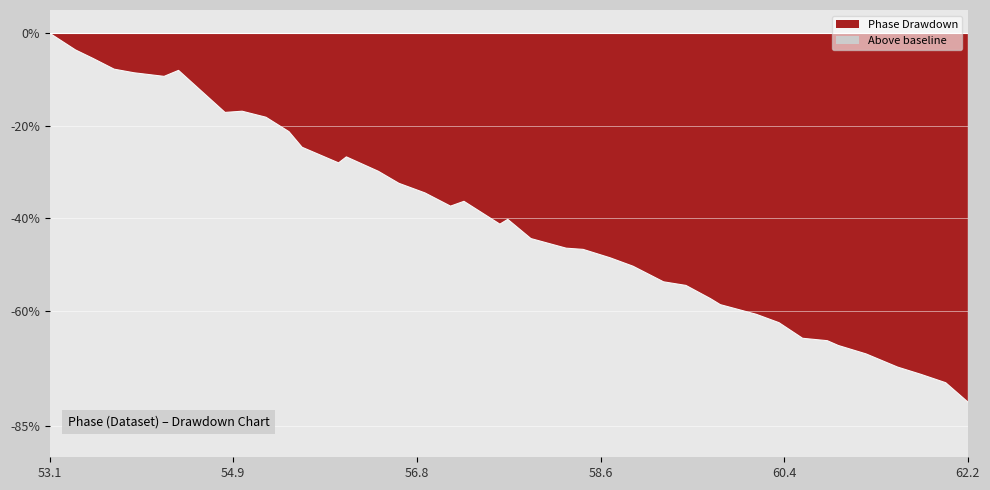

At which label does Phase Drawdown reach its peak?

53.1